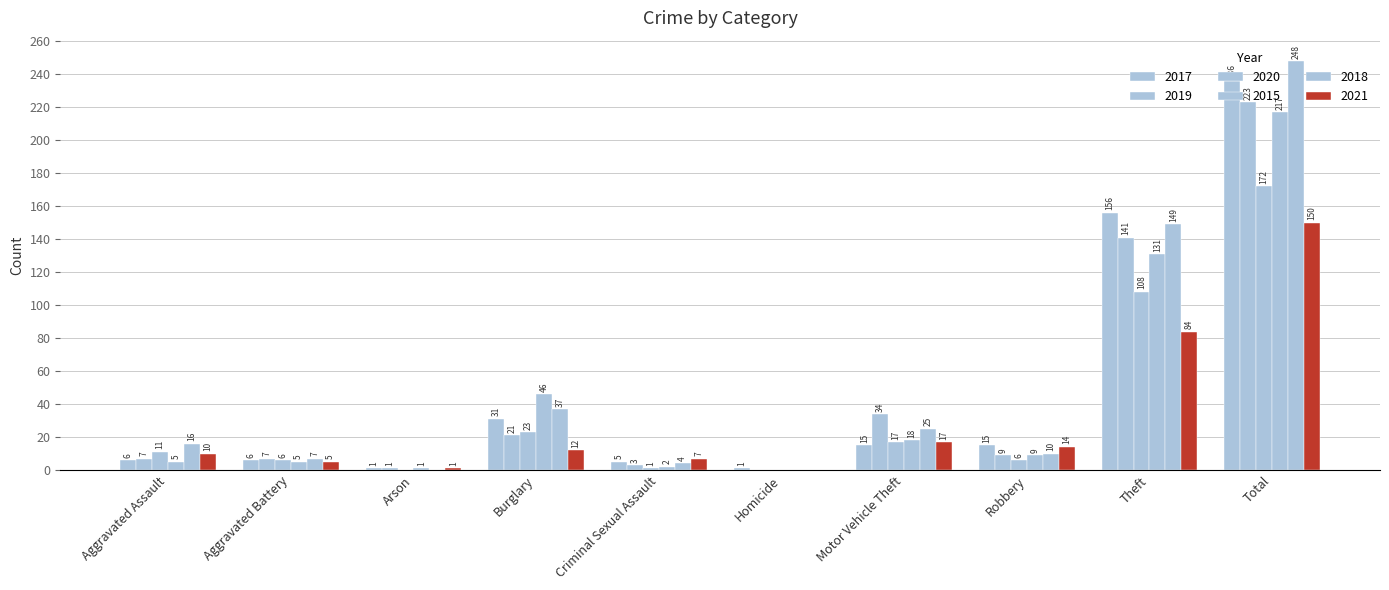

What is the difference between the highest and lowest values at Arson?

1